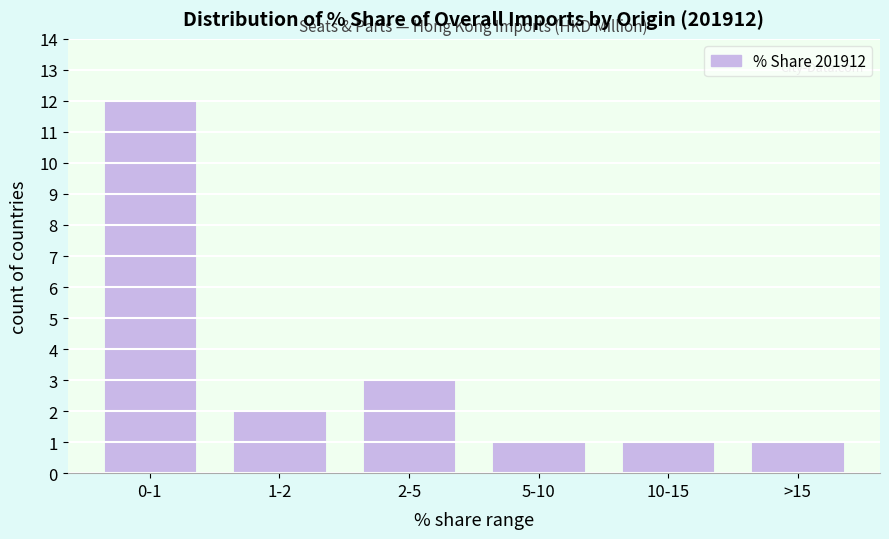

Reading left to right, transcribe all the data shown in this chart.

12	2	3	1	1	1